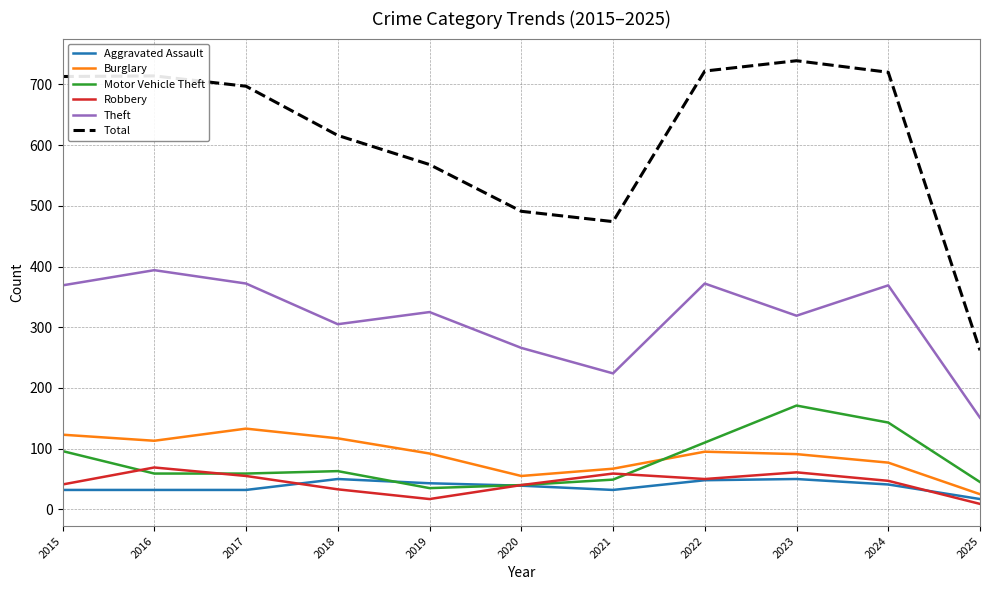

What is the maximum value shown in the chart?

739